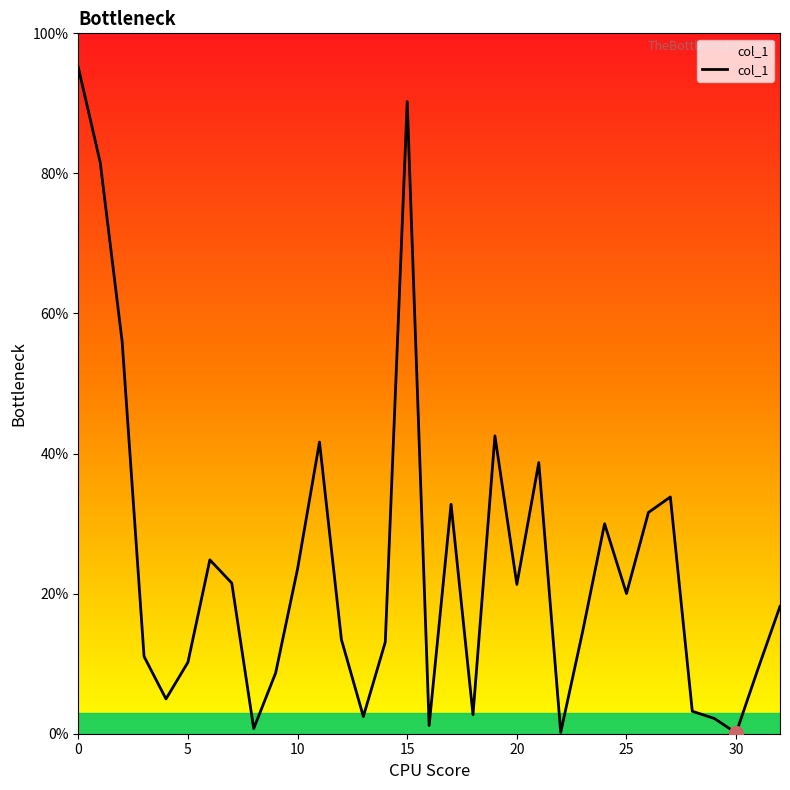

List the labels in order of value, smallest first.

30, 22, 8, 16, 29, 13, 18, 28, 4, 9, 31, 5, 3, 14, 12, 23, 32, 25, 20, 7, 10, 6, 24, 26, 17, 27, 21, 11, 19, 2, 1, 15, 0